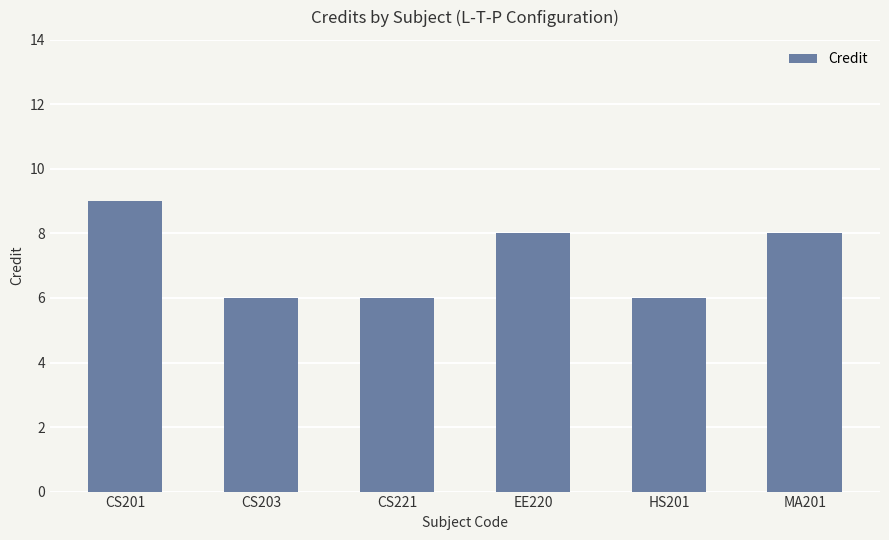

What is the label of the 1st bar from the right?

MA201